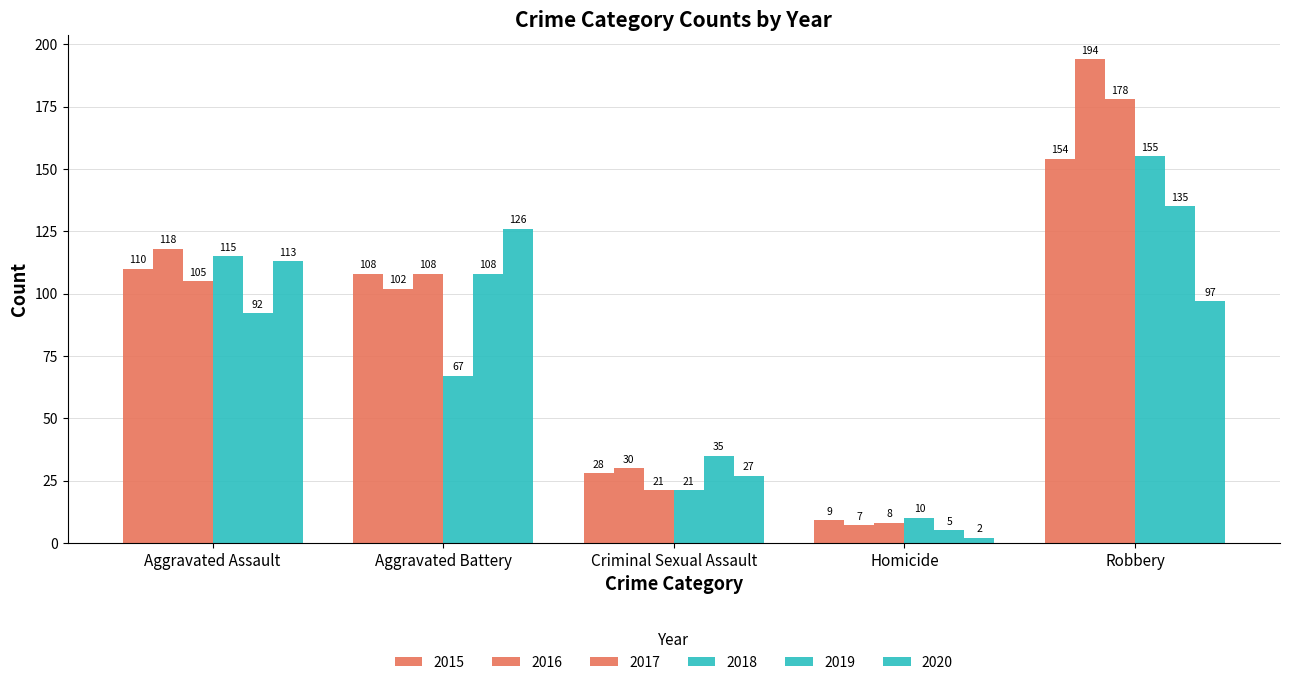

How many data points in 2020 are less than 97?

2